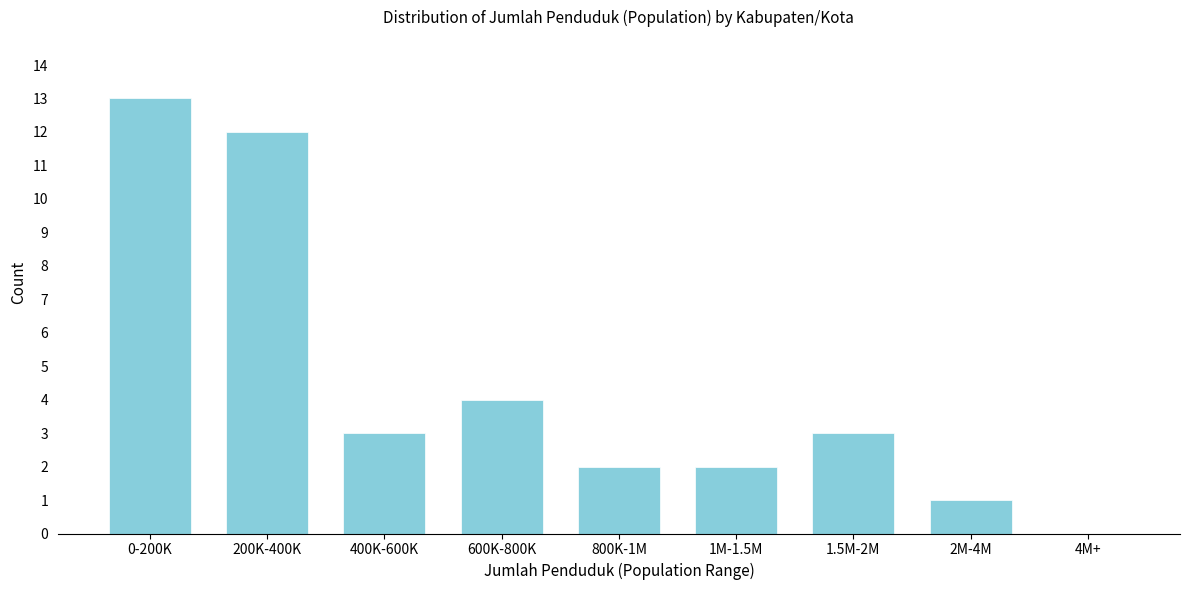

Reading left to right, what are all the values shown in this chart?

0-200K=13	200K-400K=12	400K-600K=3	600K-800K=4	800K-1M=2	1M-1.5M=2	1.5M-2M=3	2M-4M=1	4M+=0